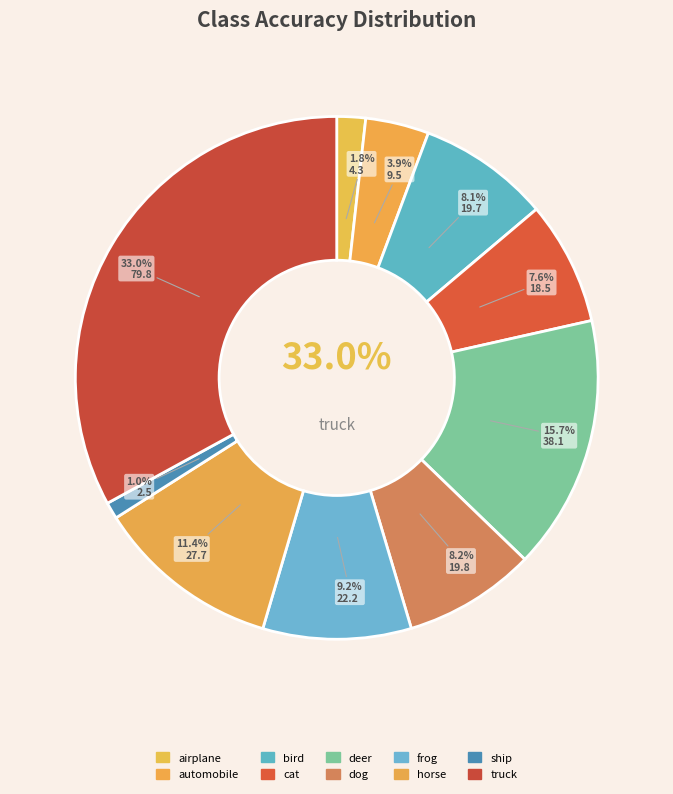

To the nearest percent, what is the difference between the largest and smallest slice percentages?

32%